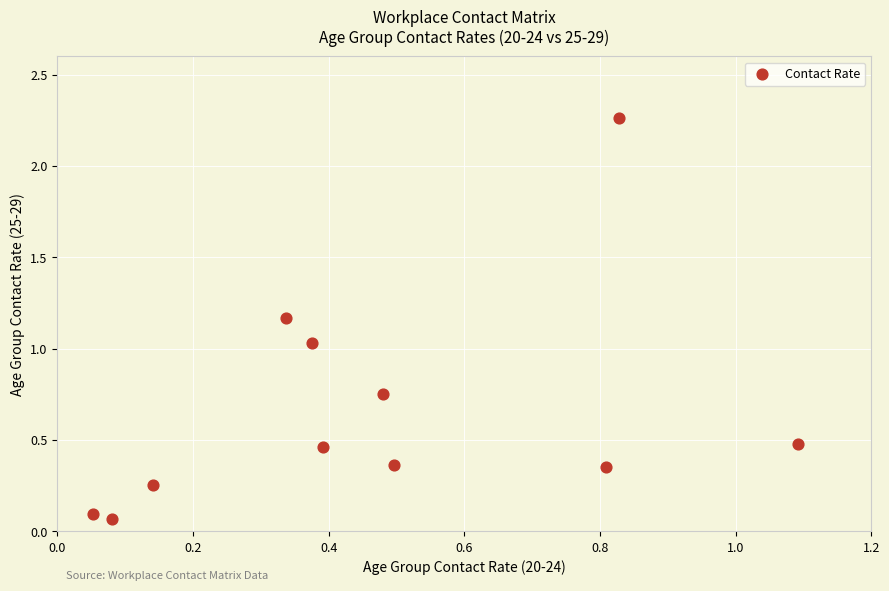

What is the range of Y values (max minus min)?

2.2